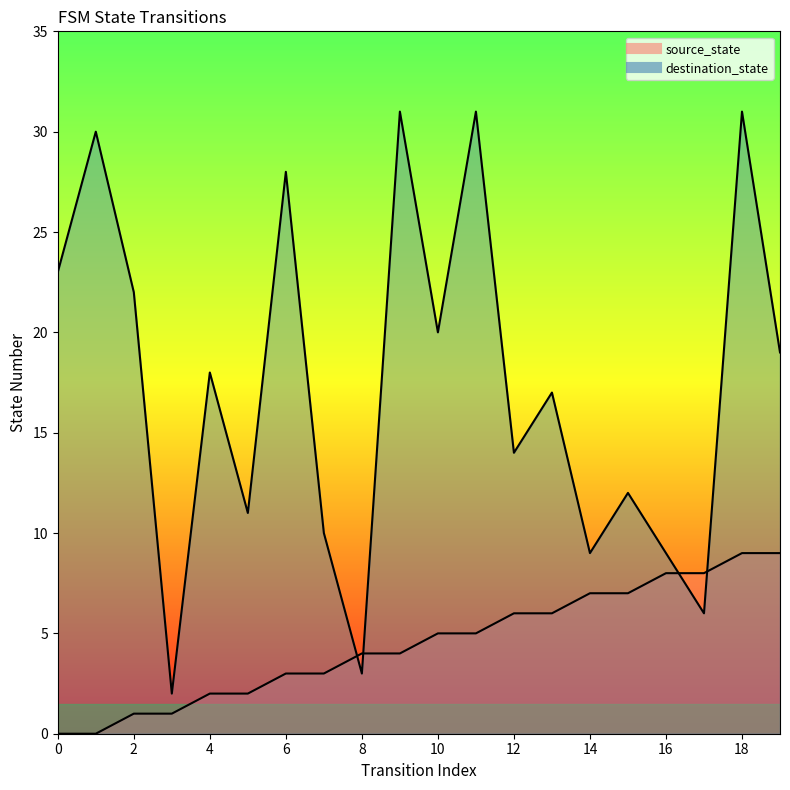

True or false: destination_state has a value of 6 at 2.

False